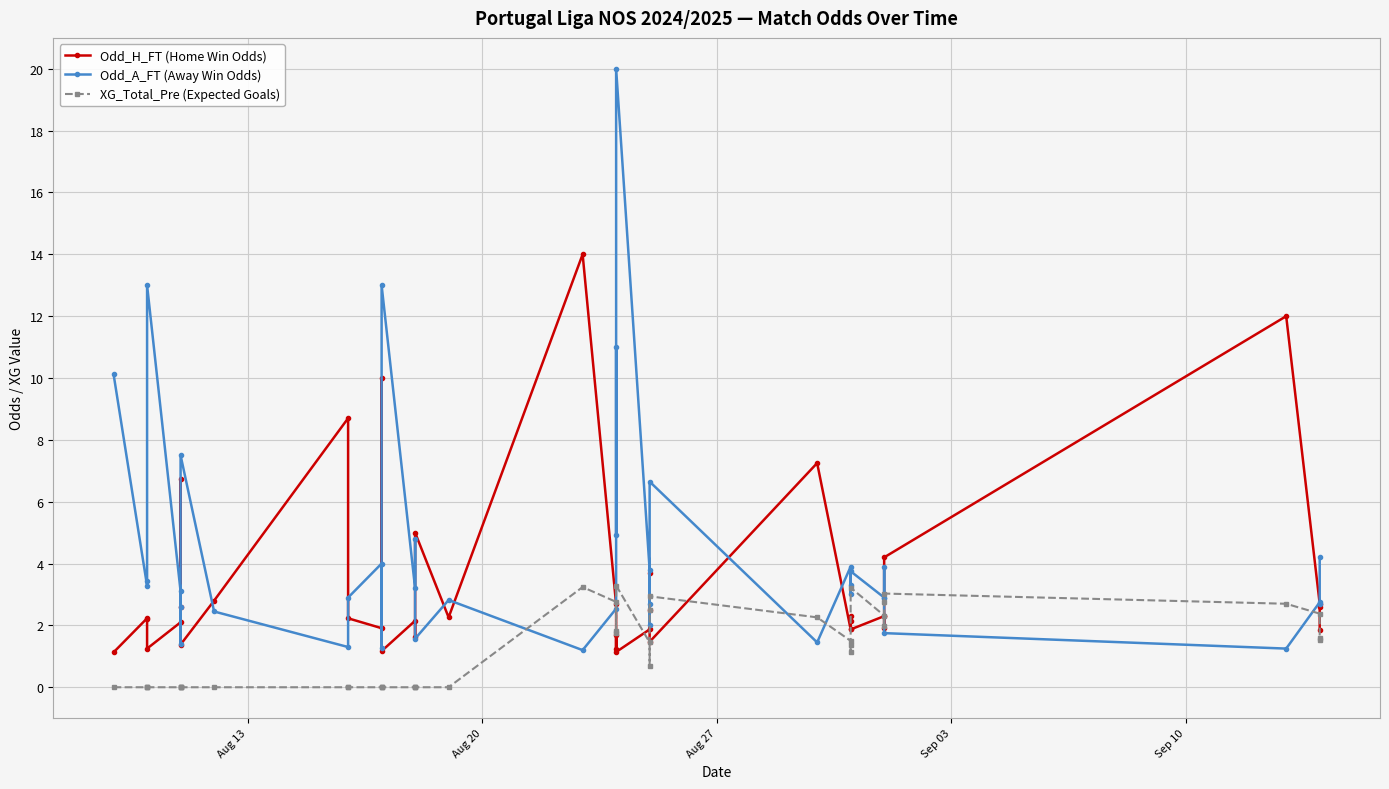

What is the label of the 38th point from the right?

Aug 27